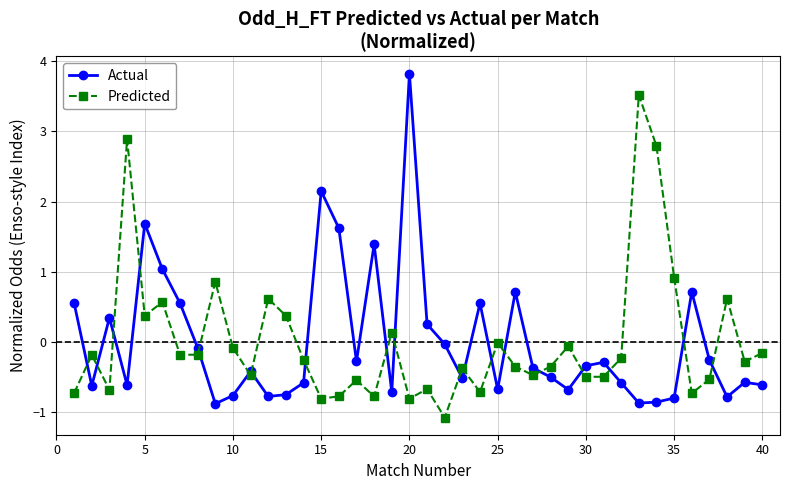

Is this an area chart (filled region under the line)?

No